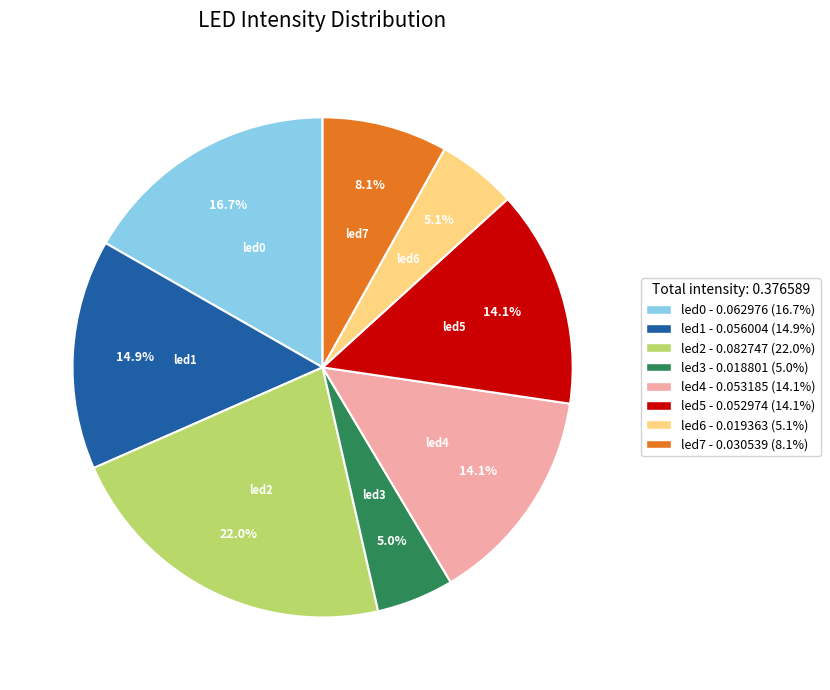

What portion of the pie excludes led5?

85.9%